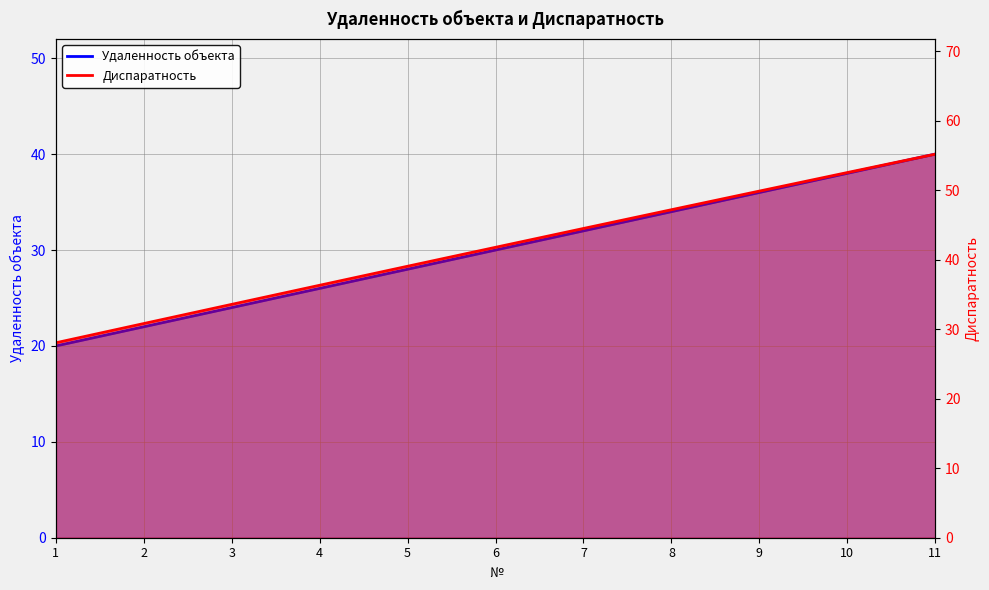

What is the total value across all series at 6?

71.8